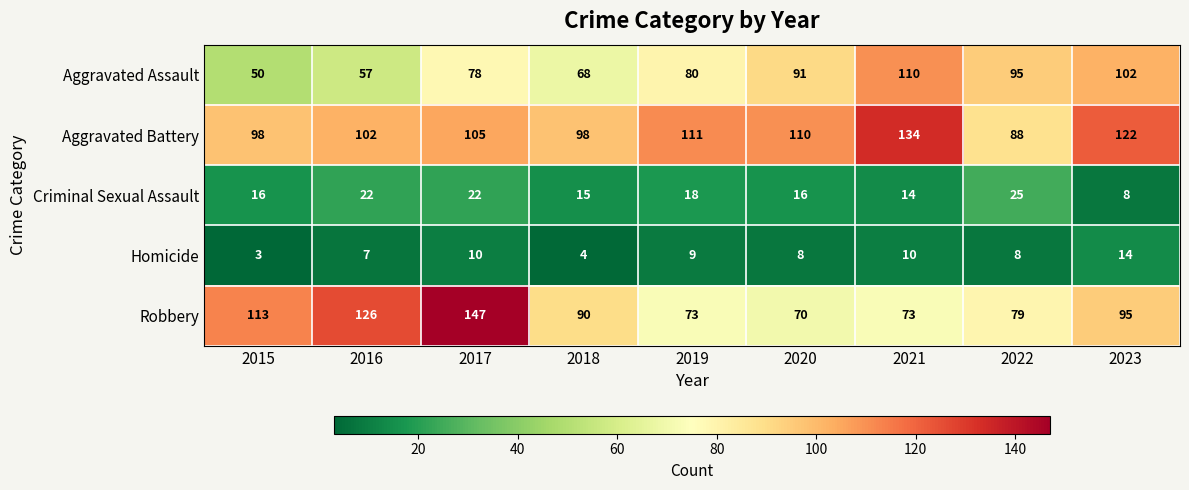

Which series has the largest total across all categories?

Aggravated Battery